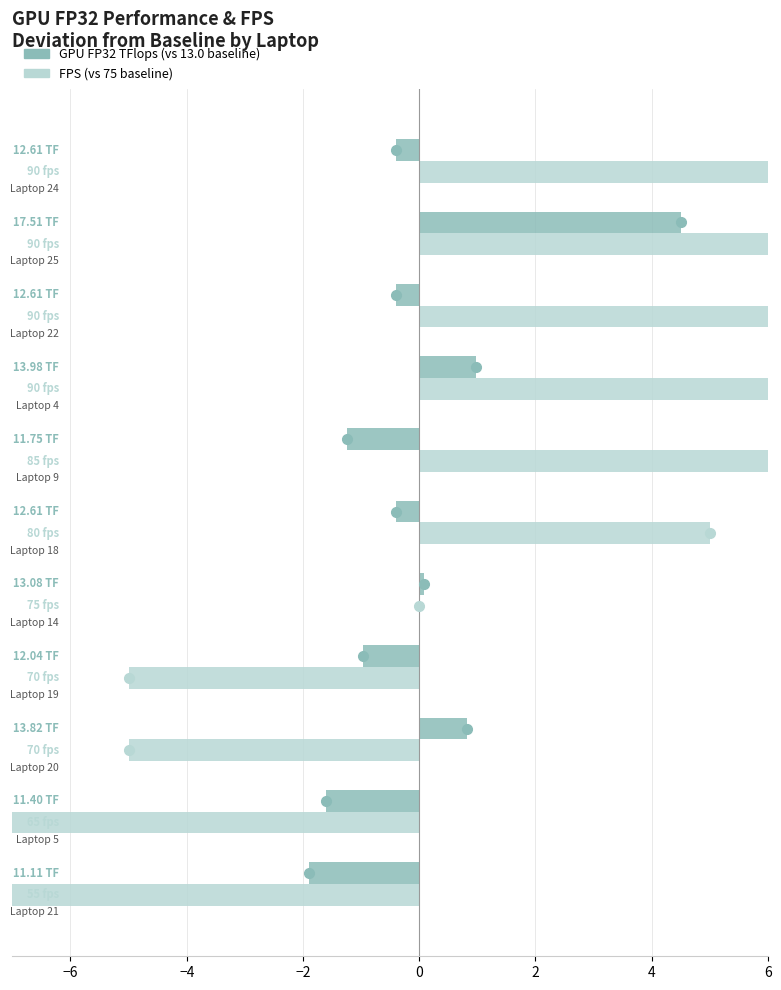

Between 0 and 8, which series saw the biggest shift?

FPS (vs 75)